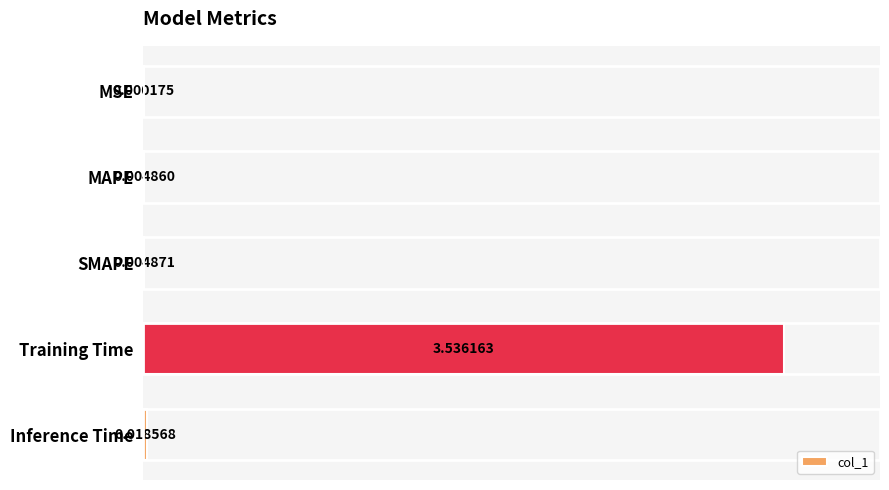

At which label is the value closest to 1?

Inference Time